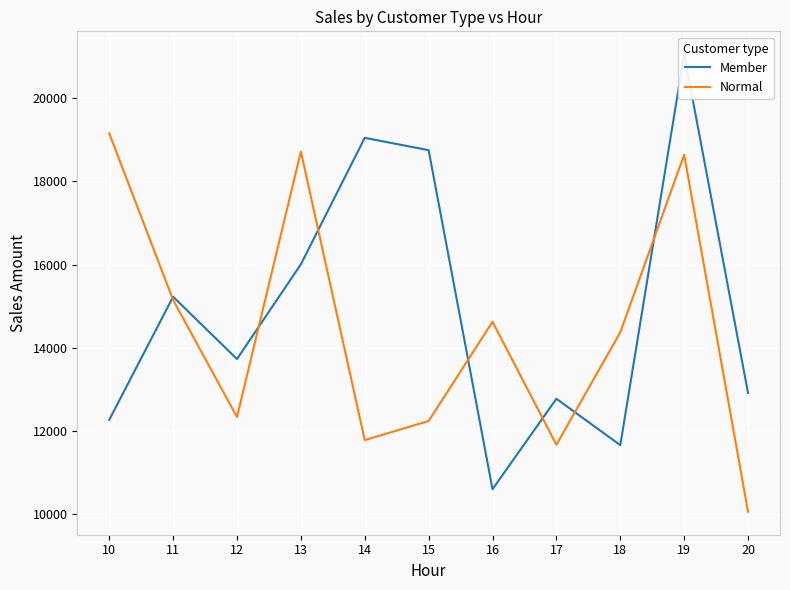

At 20, list the series in order from smallest to largest.

Normal, Member